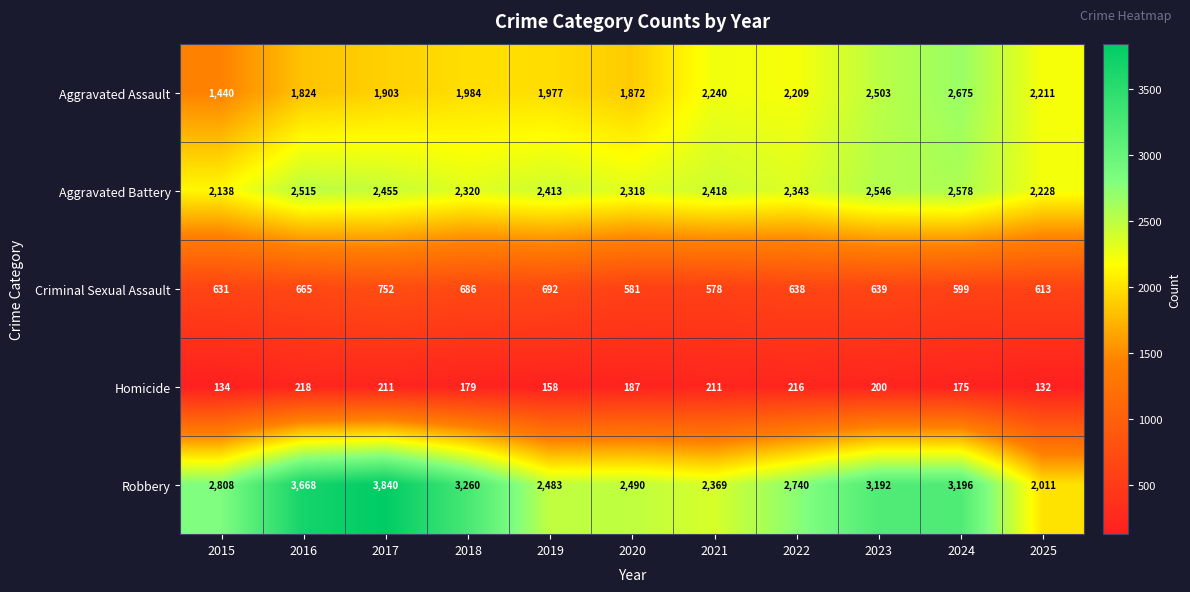

Is it true that Aggravated Assault equals 806 at 2017?

False